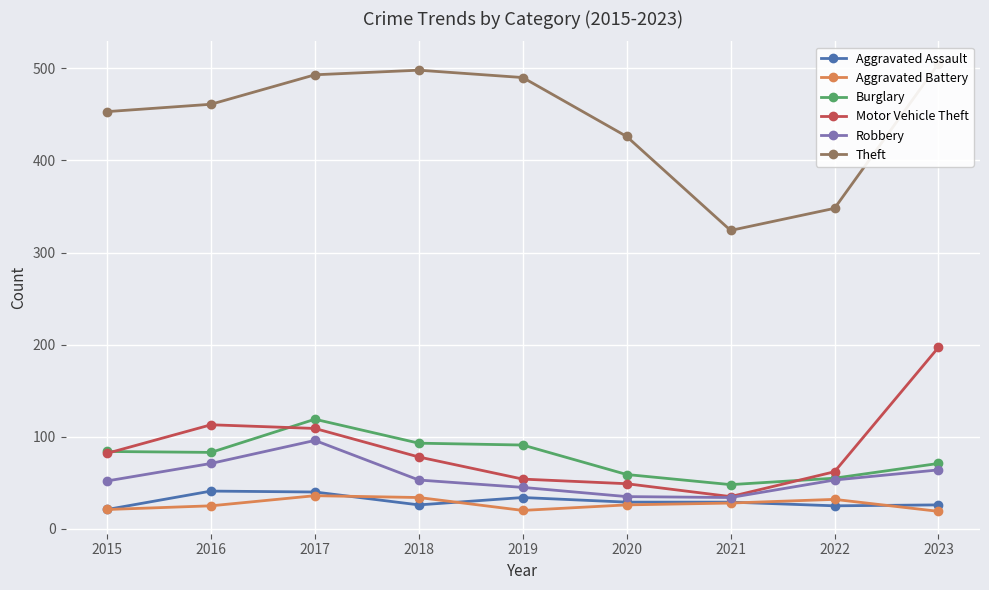

Is this an area chart (filled region under the line)?

No